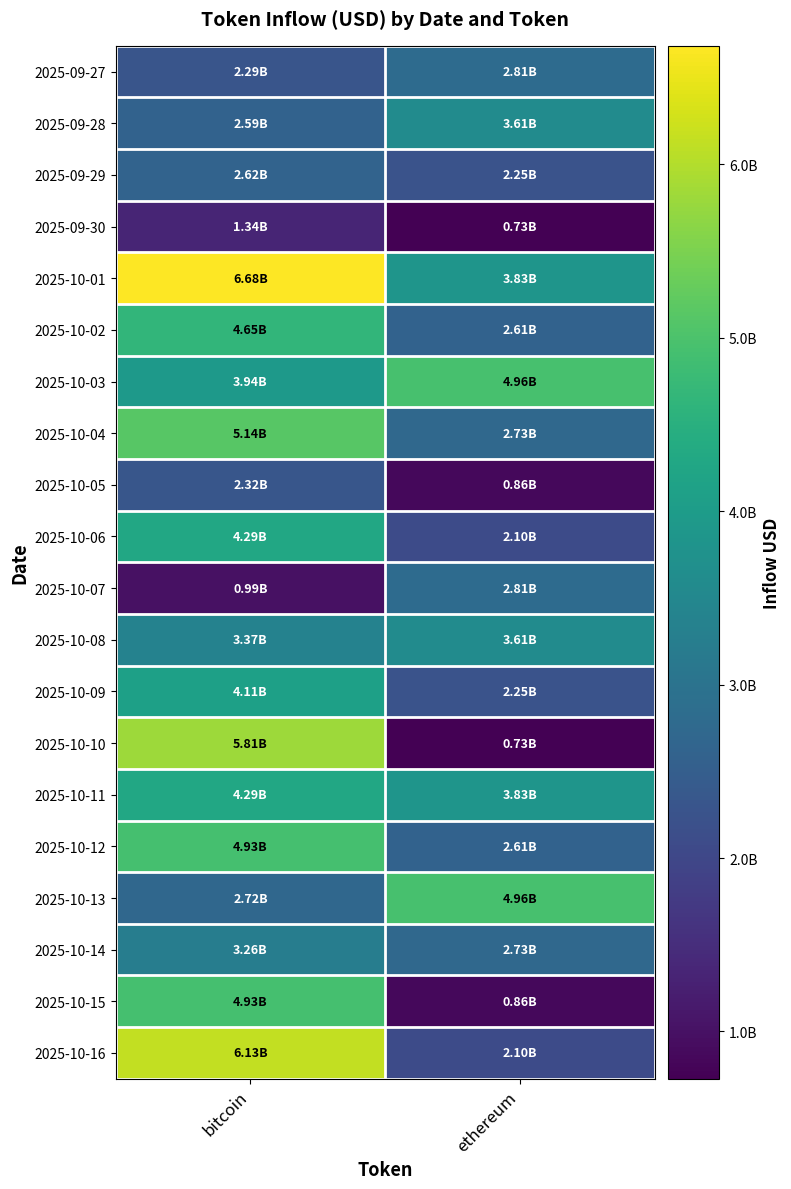

What is the spread (max minus min) of values at bitcoin?

5687990159.2